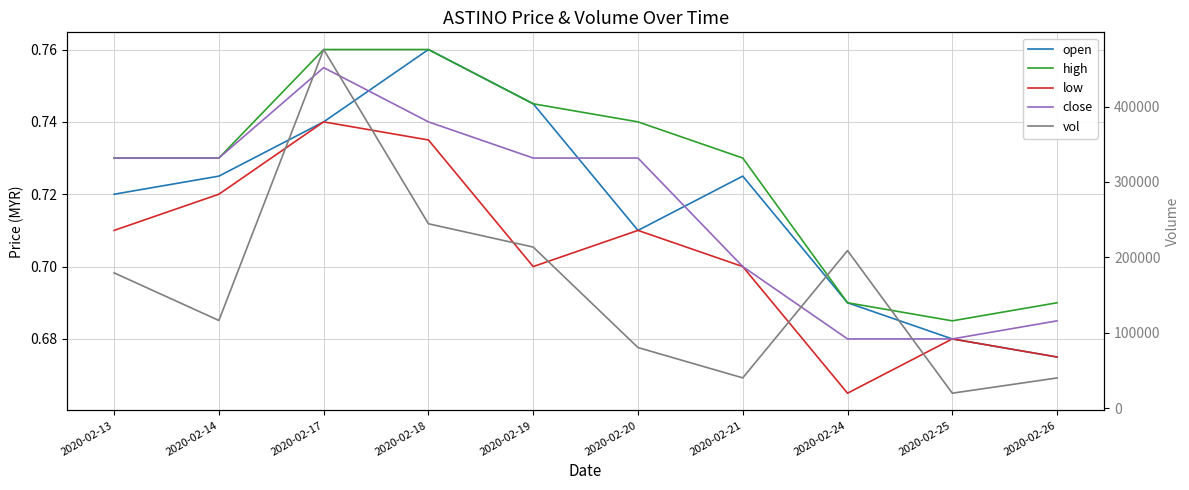

Which series has the widest spread of values?

vol